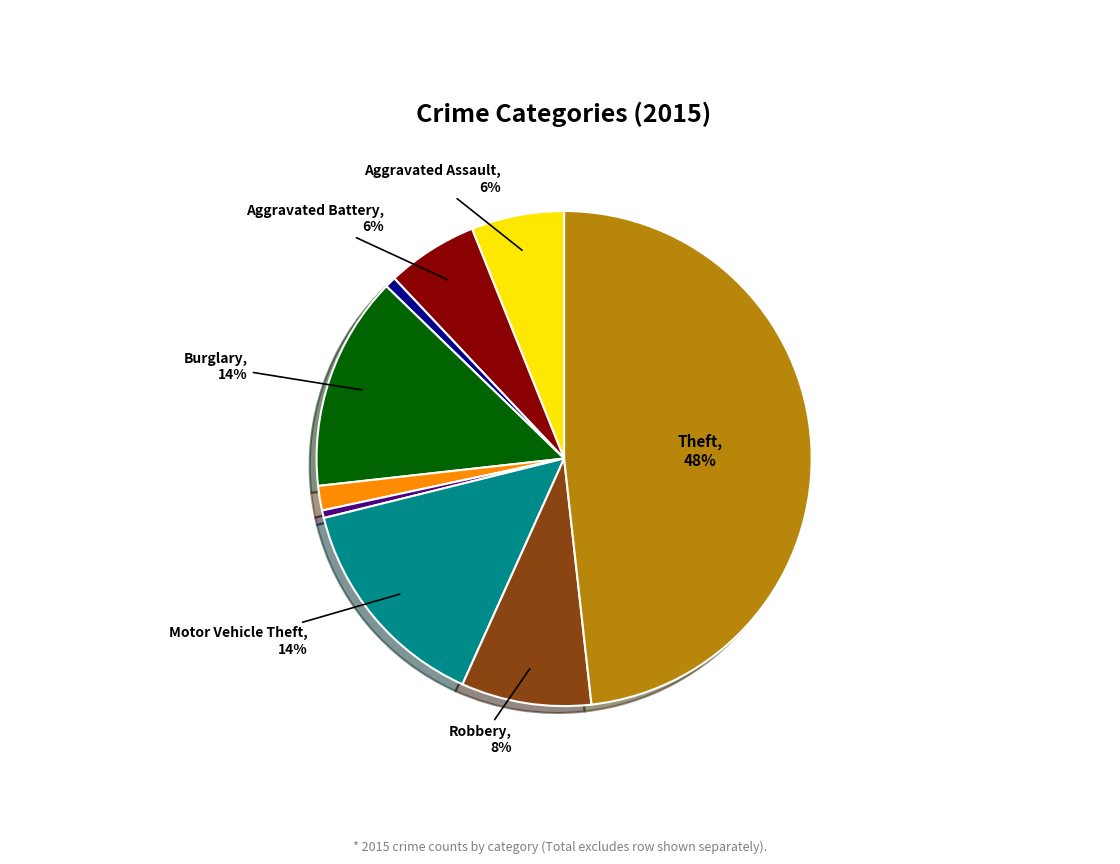

Is there any slice that represents more than half of the pie?

No